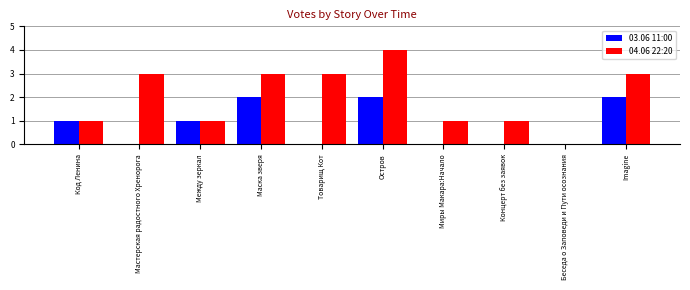

What is the average value of the 03.06 11:00 series?

1